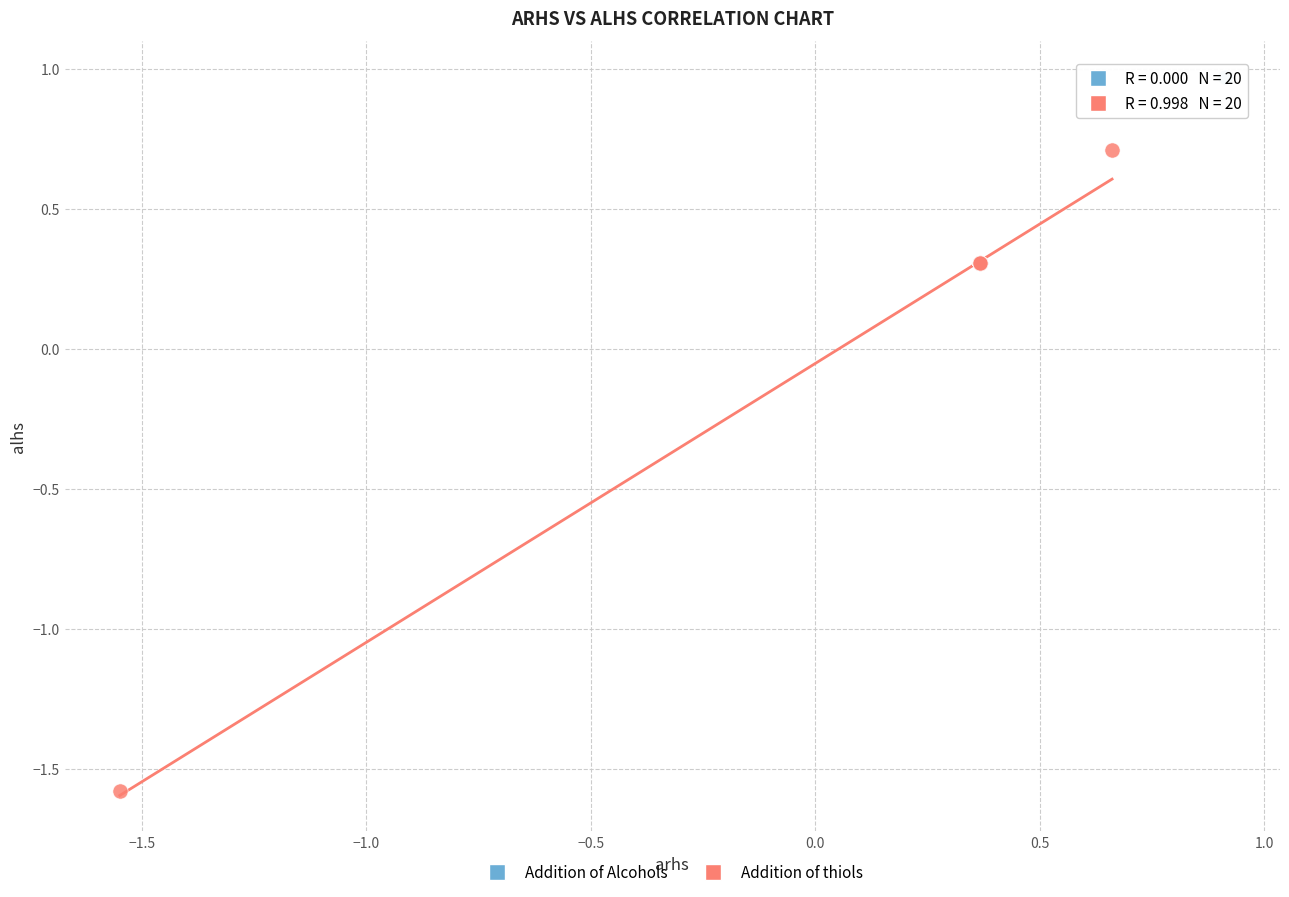

Which series contains the lowest Y value?

Addition of thiols